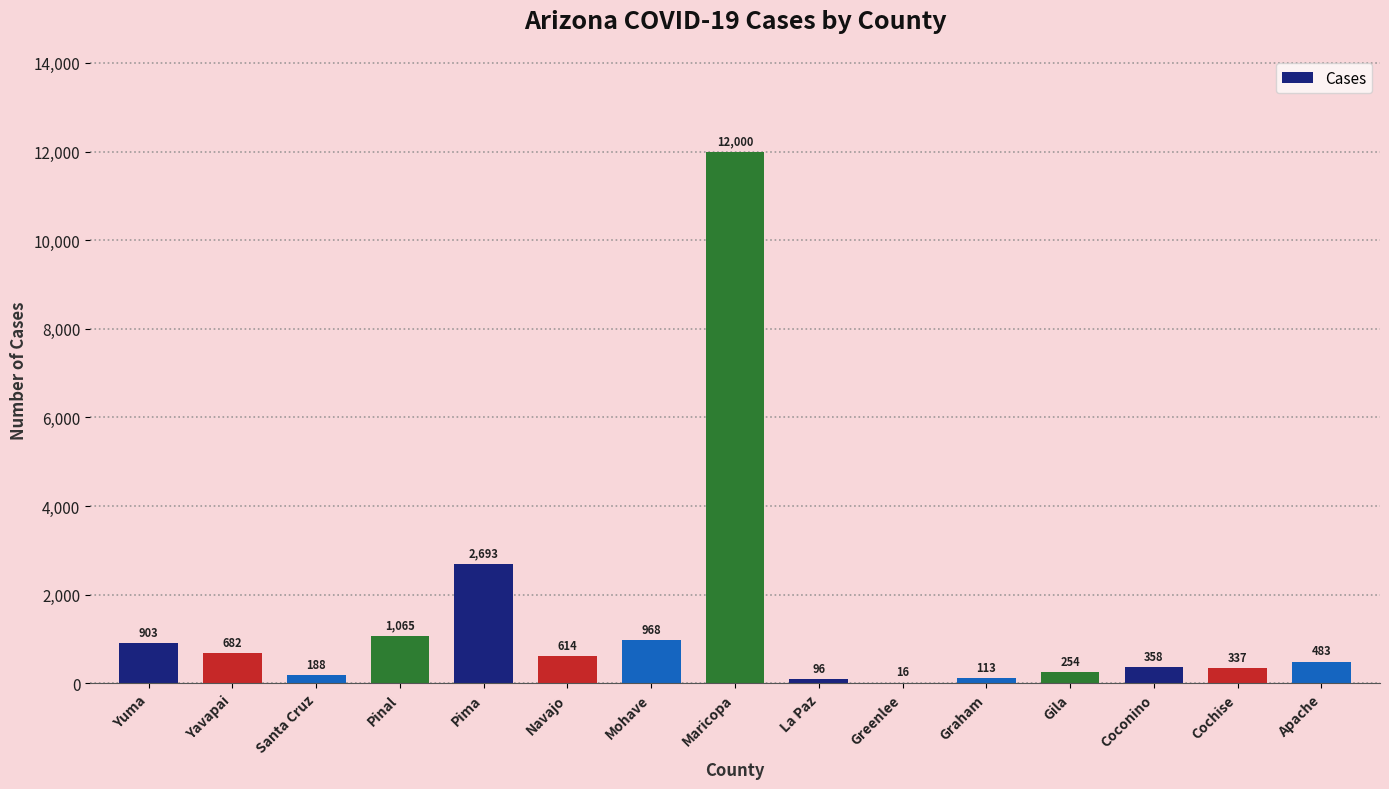

Between Navajo and La Paz, which is larger?

Navajo